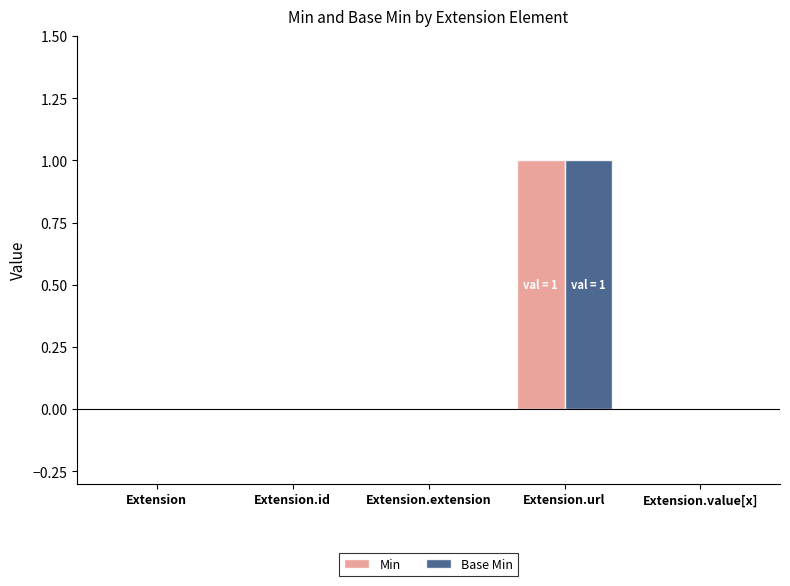

The Min series shows 0 at Extension.id. True or false?

True